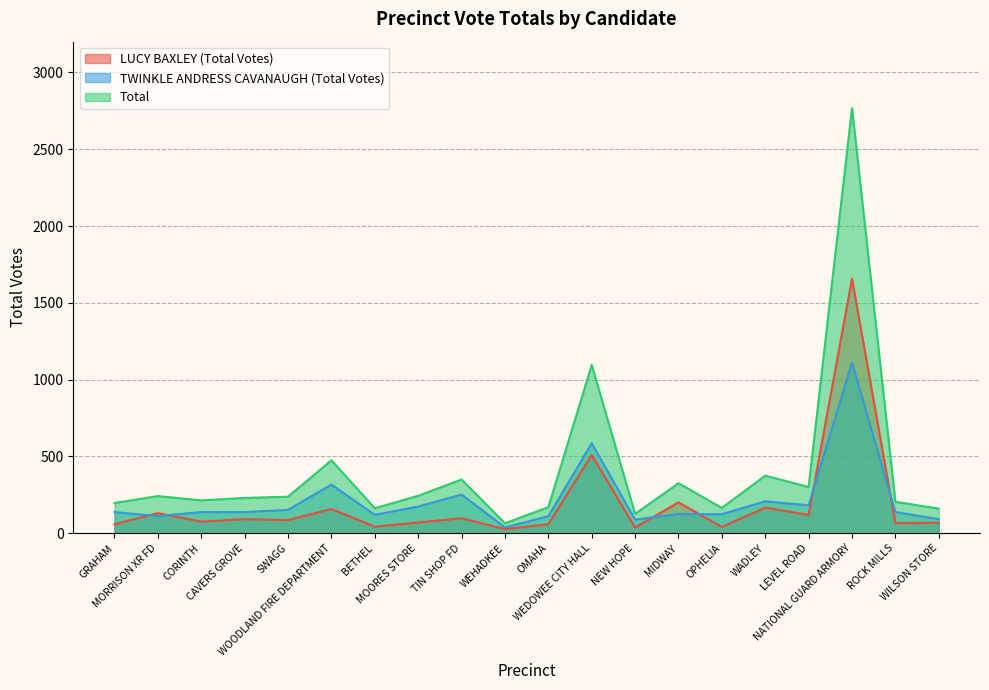

Is the value of TWINKLE ANDRESS CAVANAUGH (Total Votes) at OMAHA greater than the value of Total at ROCK MILLS?

No